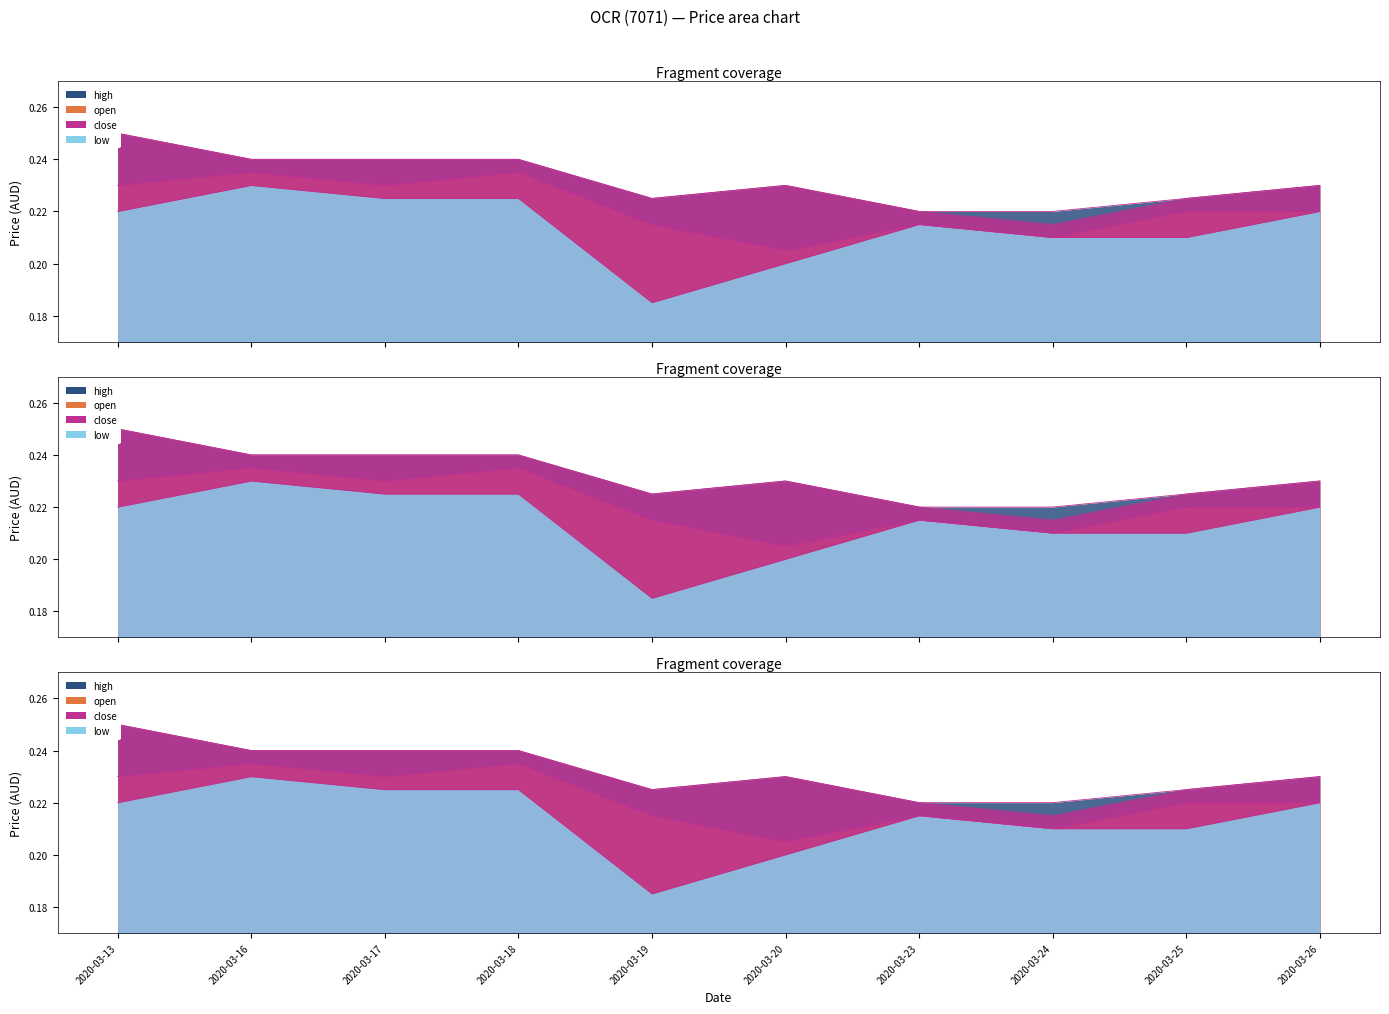

What is the value of the open point at the 9th from the left?

0.2